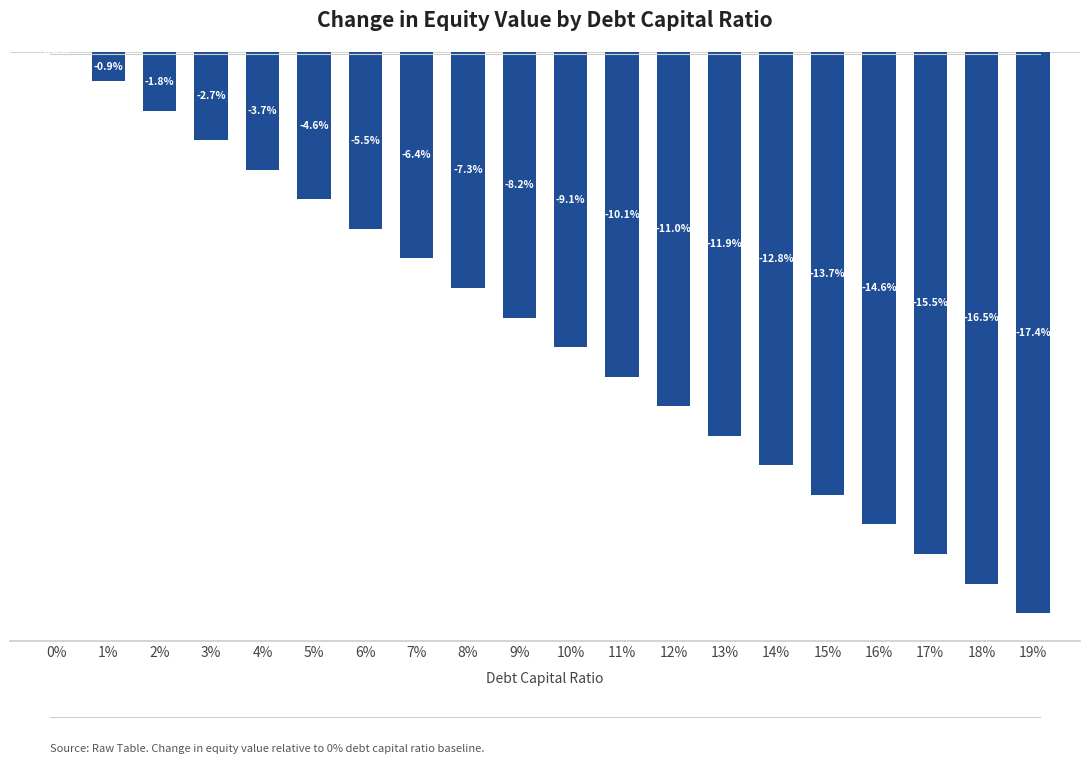

List the labels in order of value, smallest first.

19%, 18%, 17%, 16%, 15%, 14%, 13%, 12%, 11%, 10%, 9%, 8%, 7%, 6%, 5%, 4%, 3%, 2%, 1%, 0%